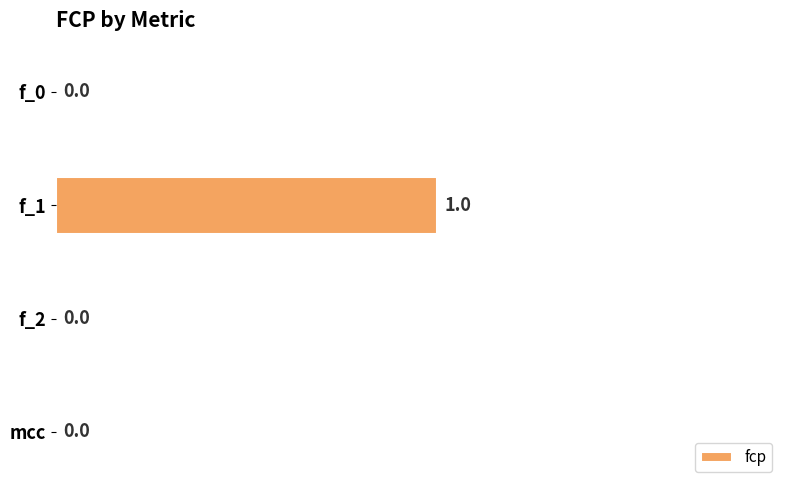

Count the number of data series in this chart.

1